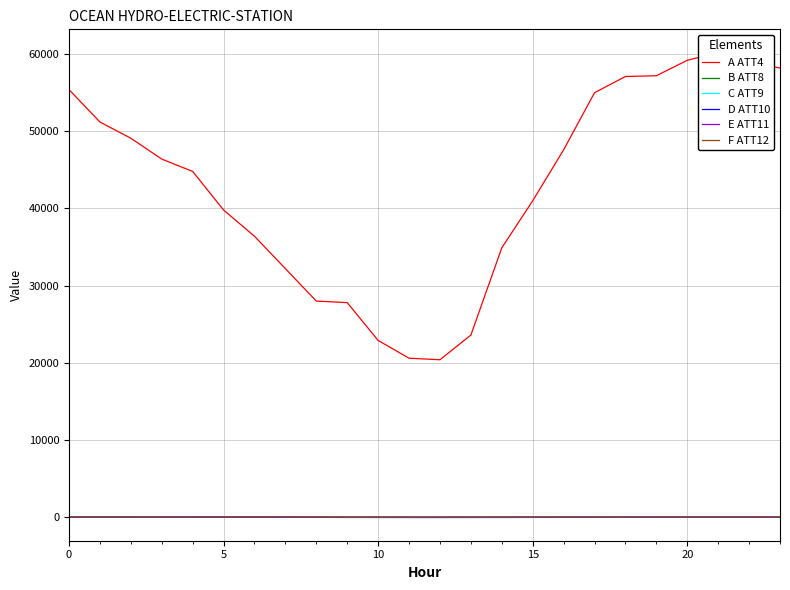

What is the difference between the maximum and second lowest values in the F ATT12 series?

18.9